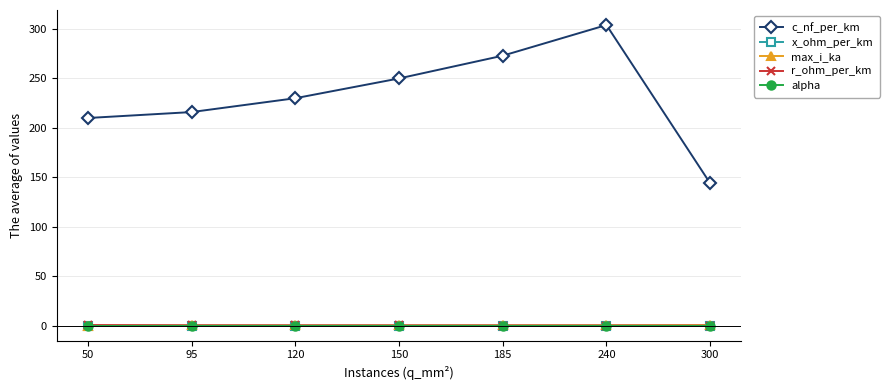

Which series has the widest spread of values?

c_nf_per_km